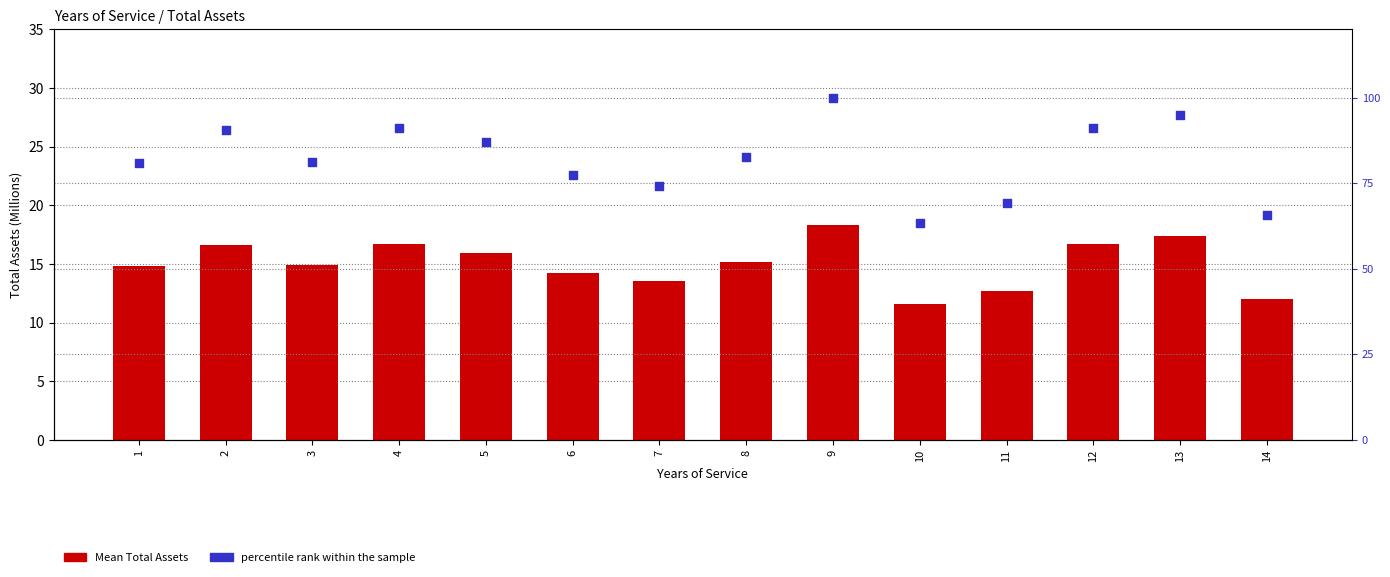

What is the total value across all series at 9?

118.3